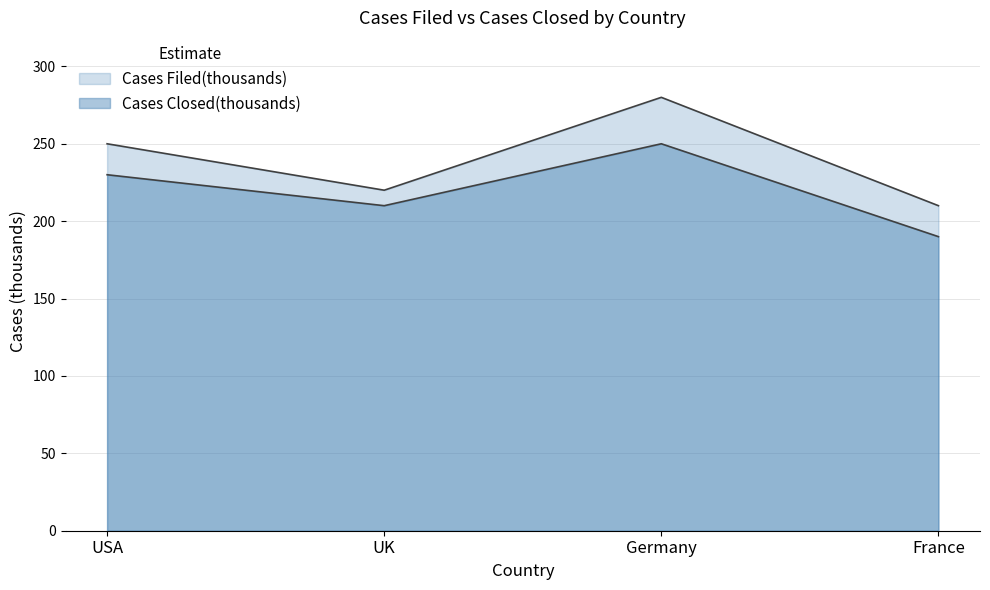

What is the spread (max minus min) of values at France?

20